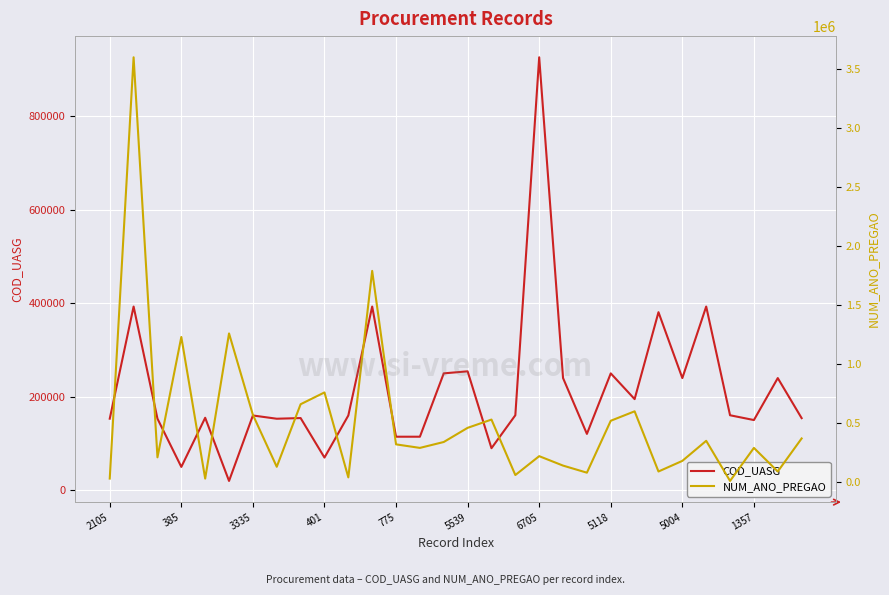

What is the minimum value for COD_UASG?

20001